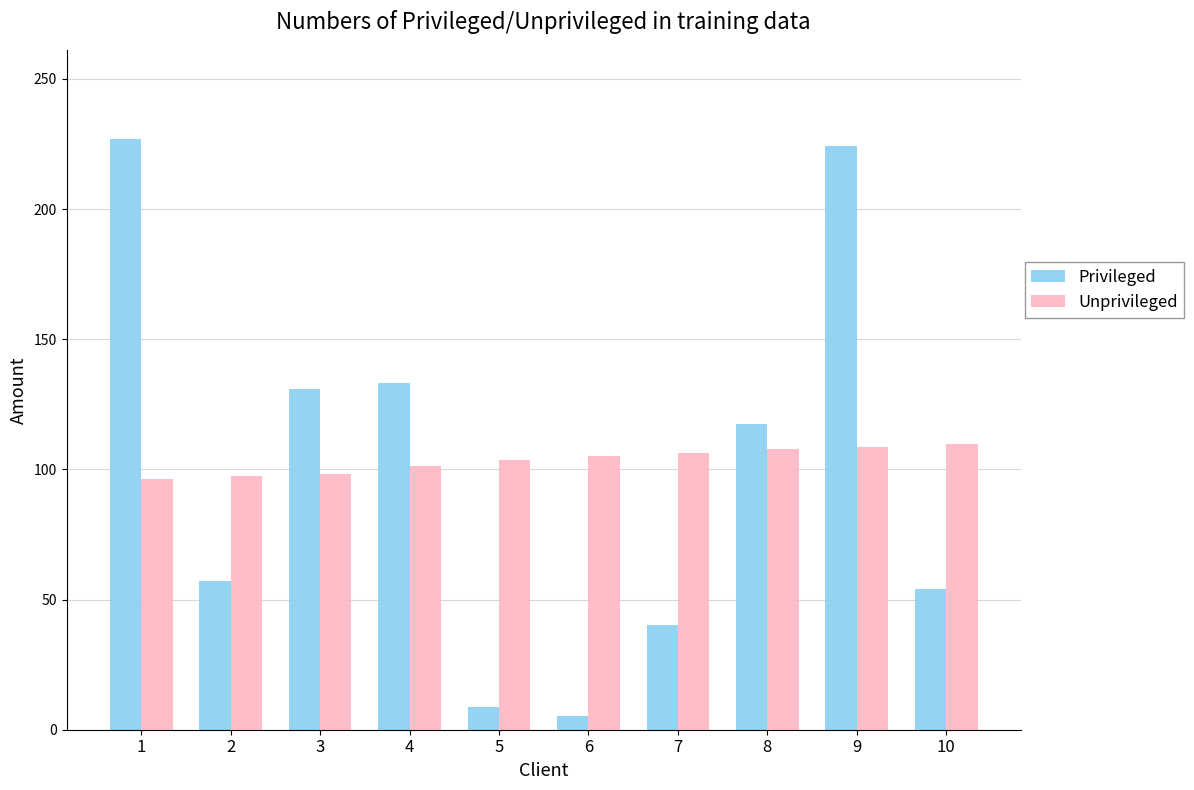

What are all the series names shown in the legend?

Privileged, Unprivileged